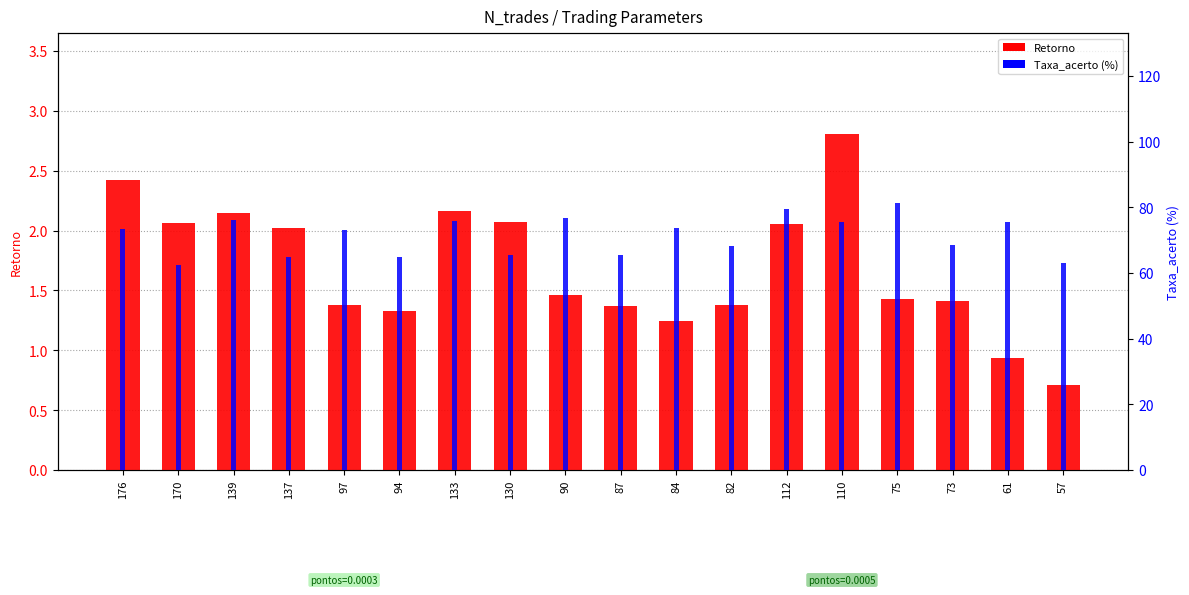

What is the lowest value of the Retorno series?

0.7